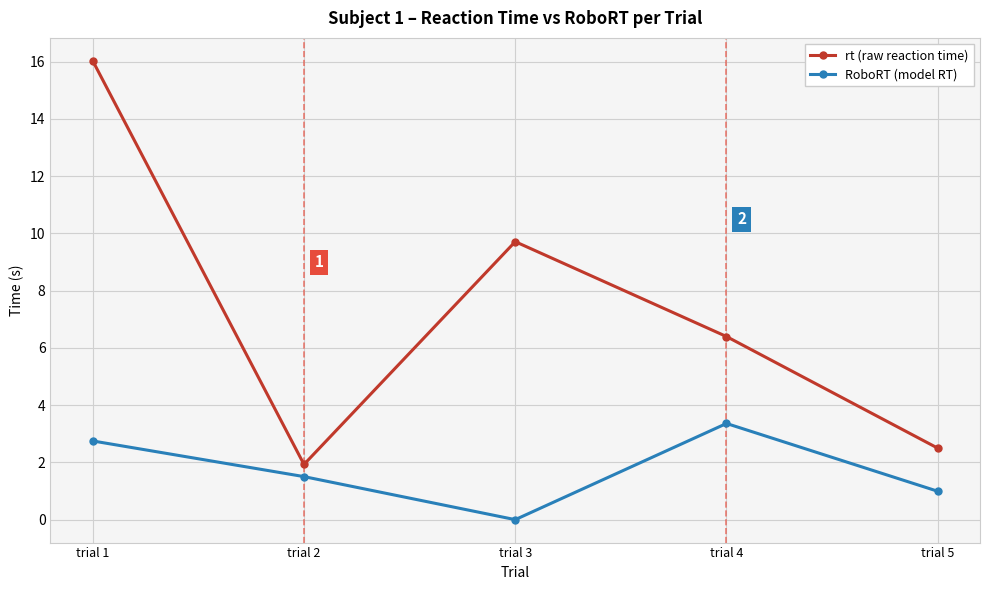

At which label is RoboRT (model RT) closest to 1?

trial 5